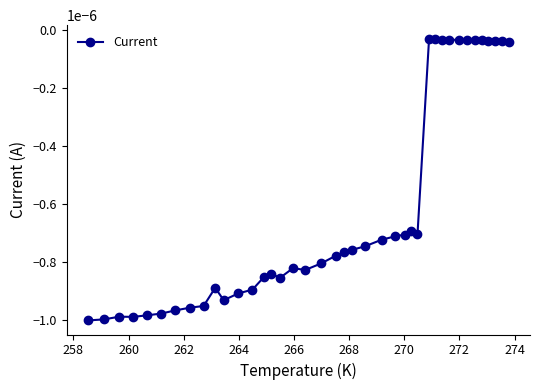

True or false: the data has more than 2 interior local peaks.

True